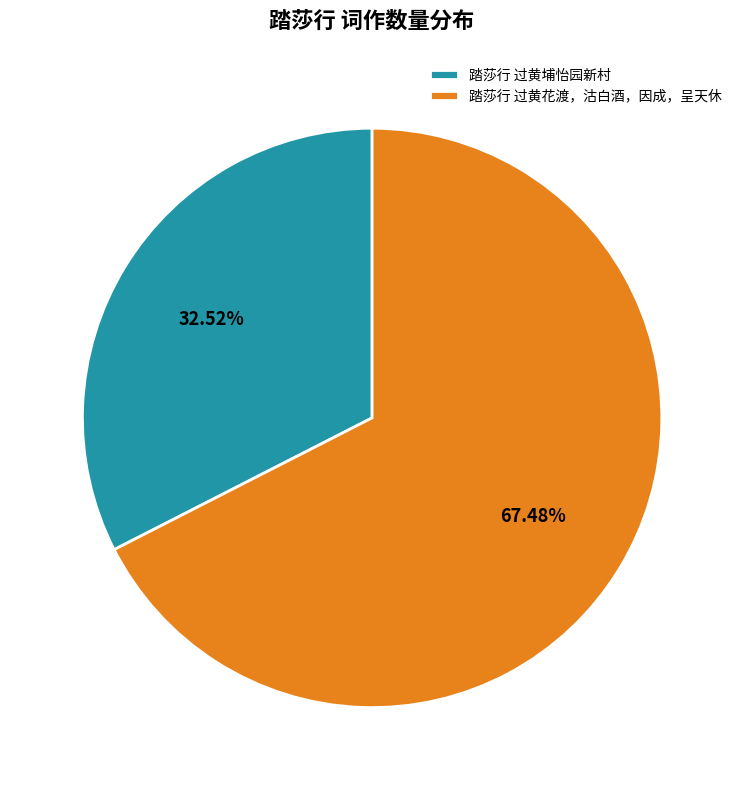

Which has a higher value, 踏莎行 过黄埔怡园新村 or 踏莎行 过黄花渡，沽白酒，因成，呈天休?

踏莎行 过黄花渡，沽白酒，因成，呈天休